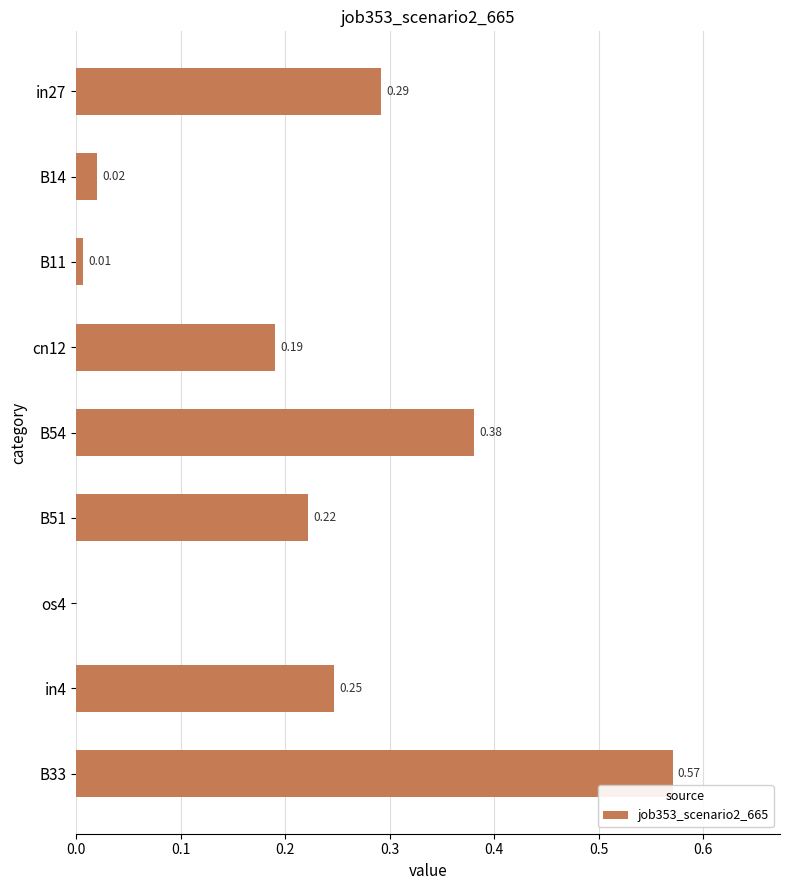

Which has a higher value, cn12 or in4?

in4